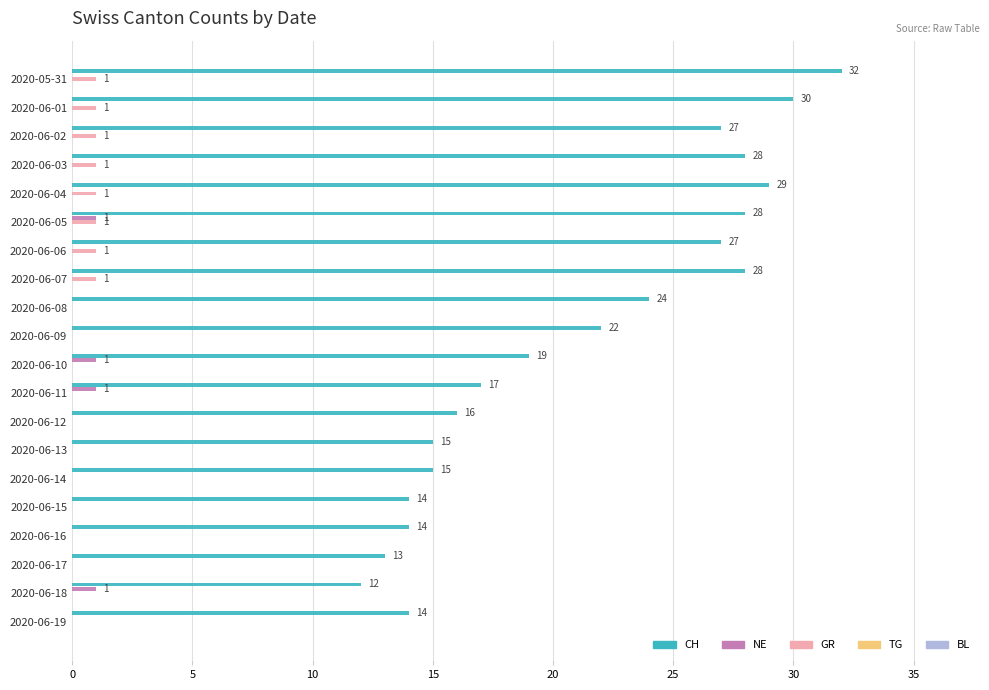

What is the total value across all series at 2020-06-19?

14